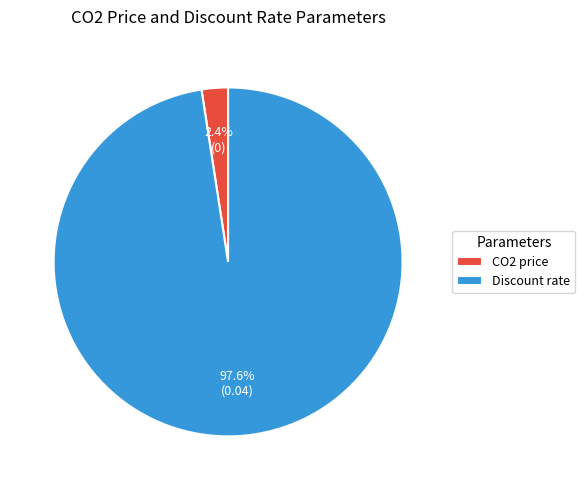

To the nearest percent, what portion does Discount rate represent?

98%